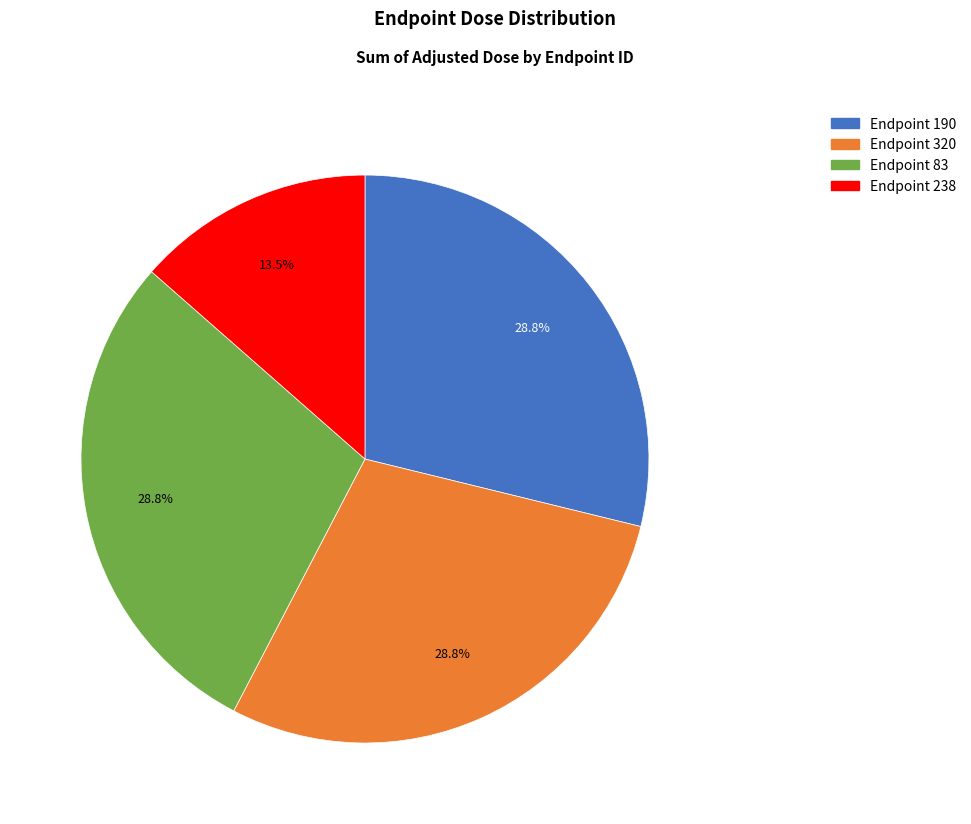

Does any single category account for the majority?

No